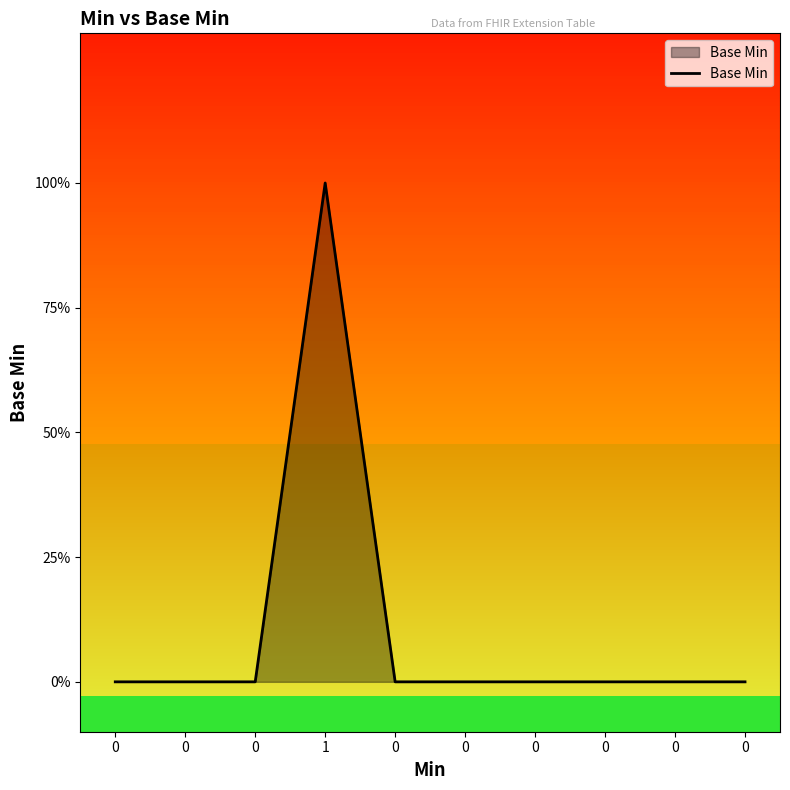

Reading right to left, what are all the values shown in this chart?

0=0	0=0	0=0	0=0	0=0	0=0	1=1	0=0	0=0	0=0